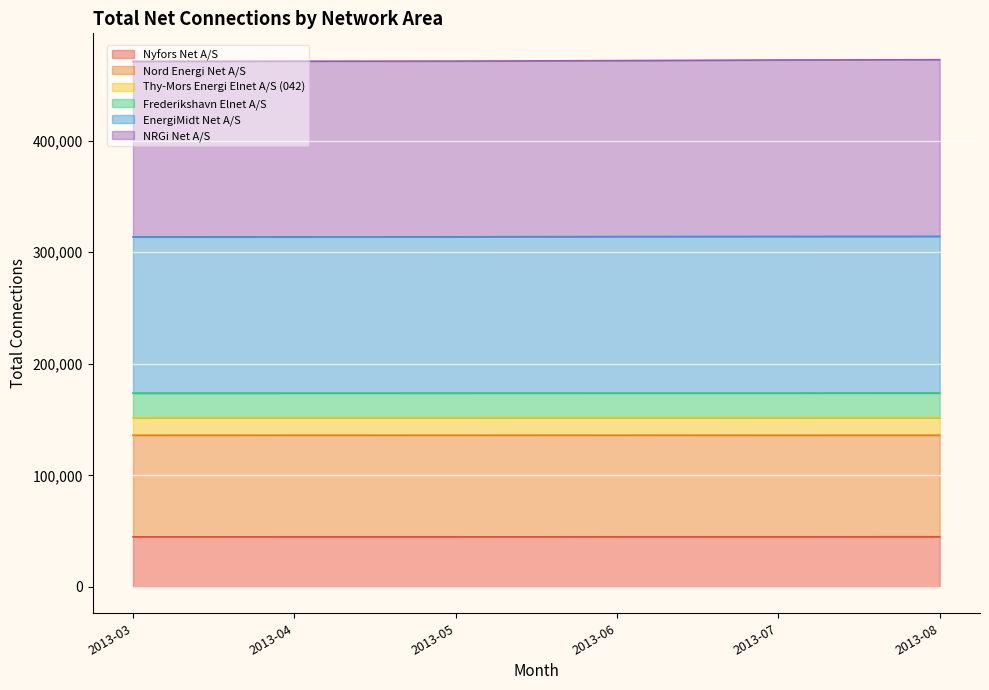

What is the total value across all series at 2013-06?

471791